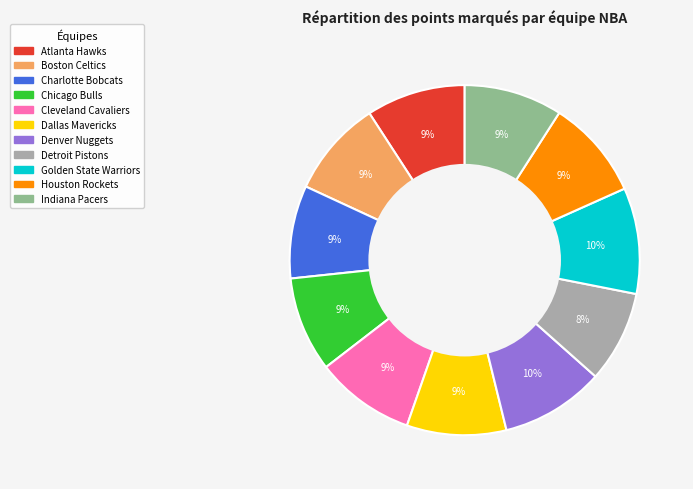

Between Golden State Warriors and Boston Celtics, which is larger?

Golden State Warriors